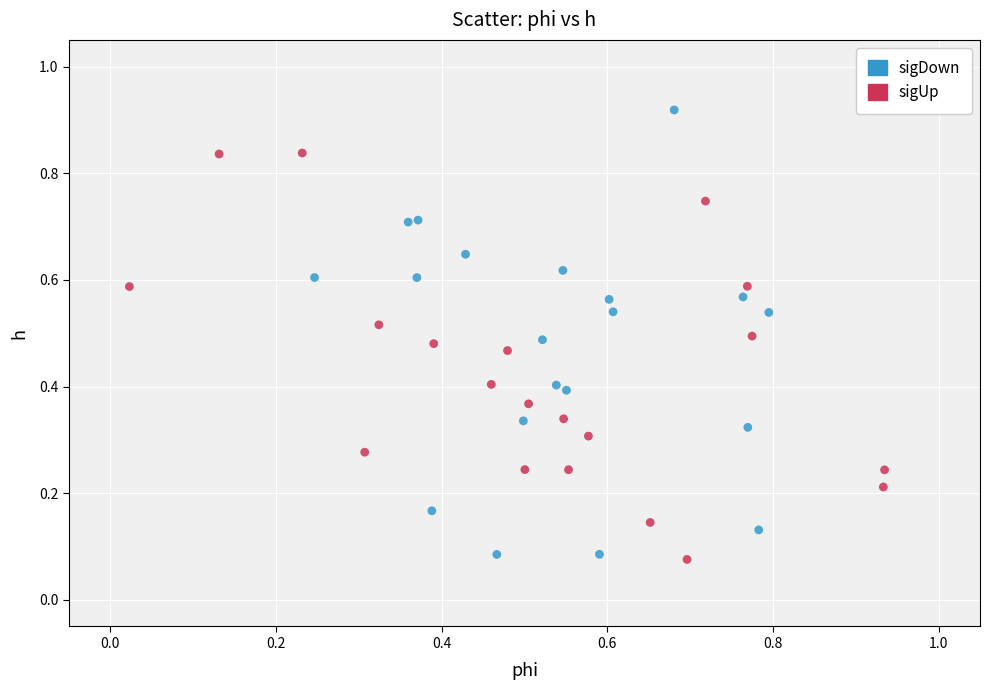

Which series contains the highest Y value?

sigDown